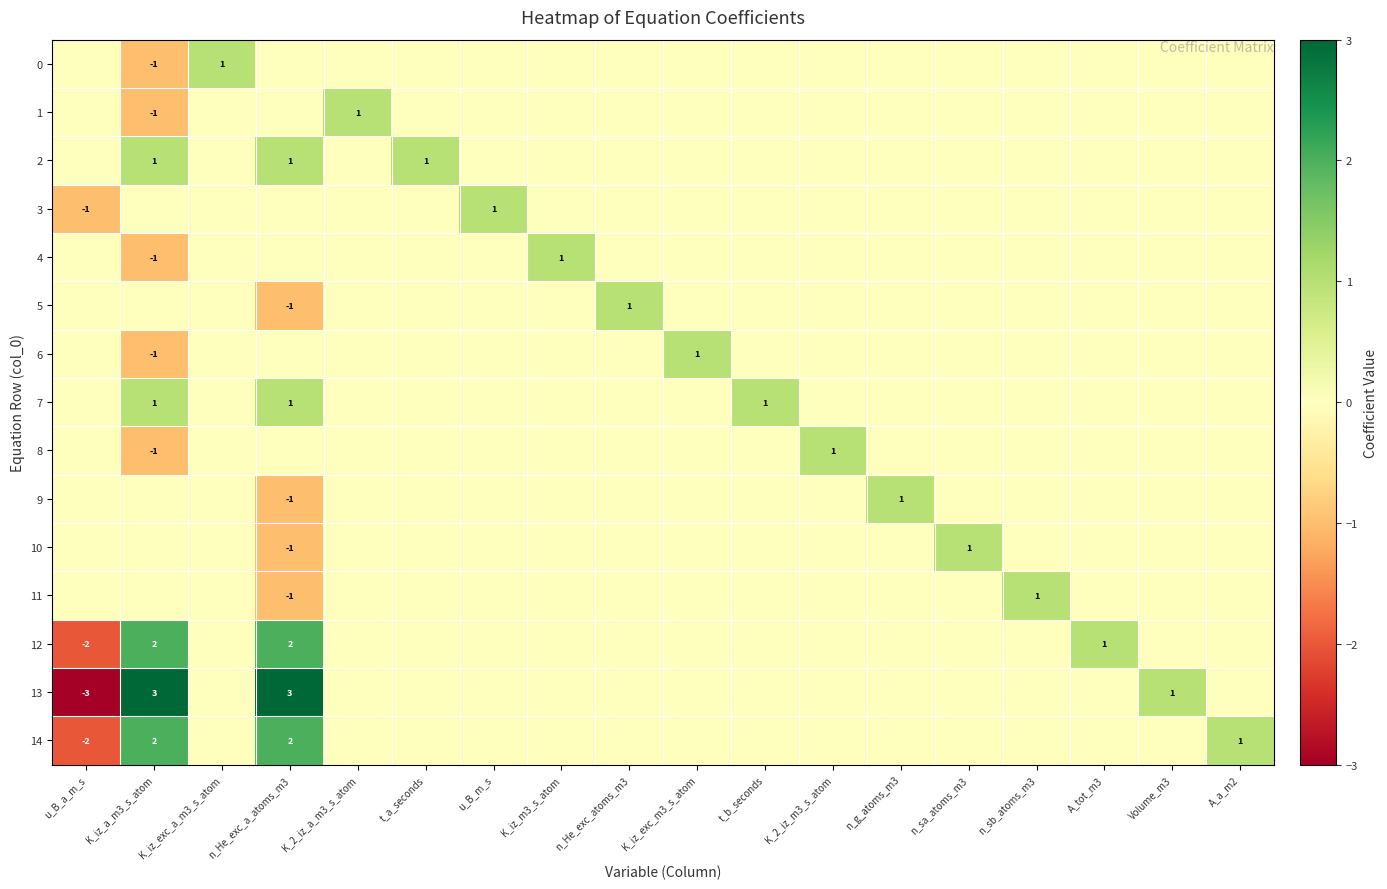

True or false: 5 has a value of -1 at n_He_exc_a_atoms_m3.

True